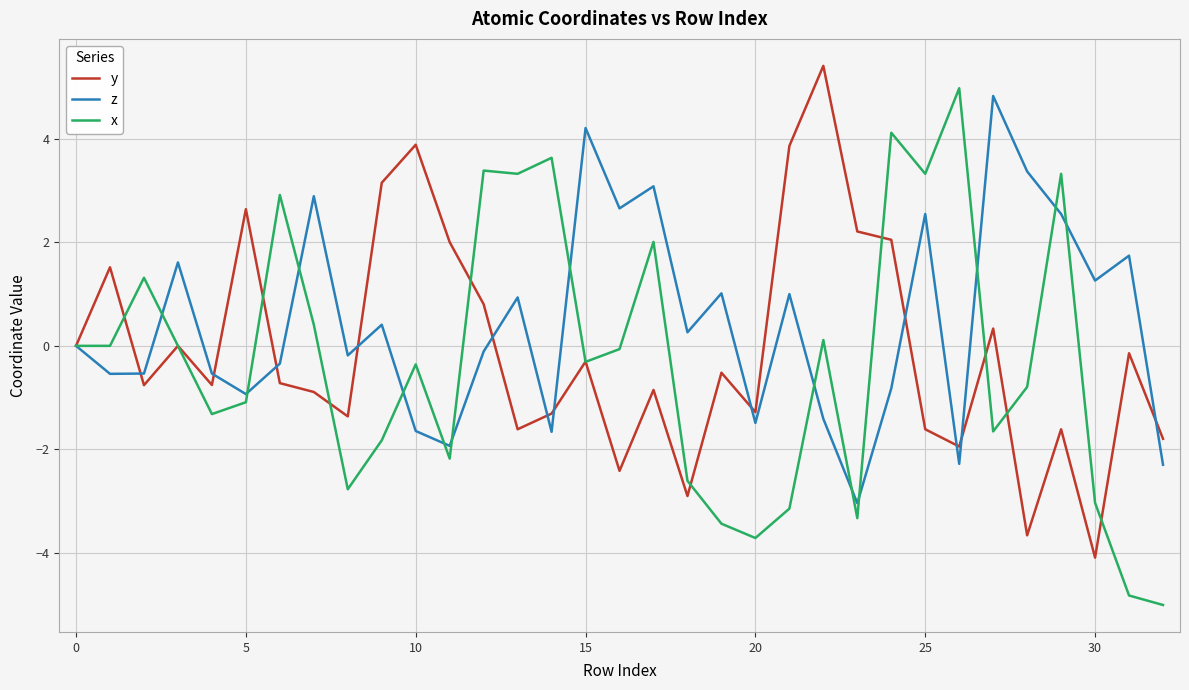

What is the smallest value displayed?

-5.0